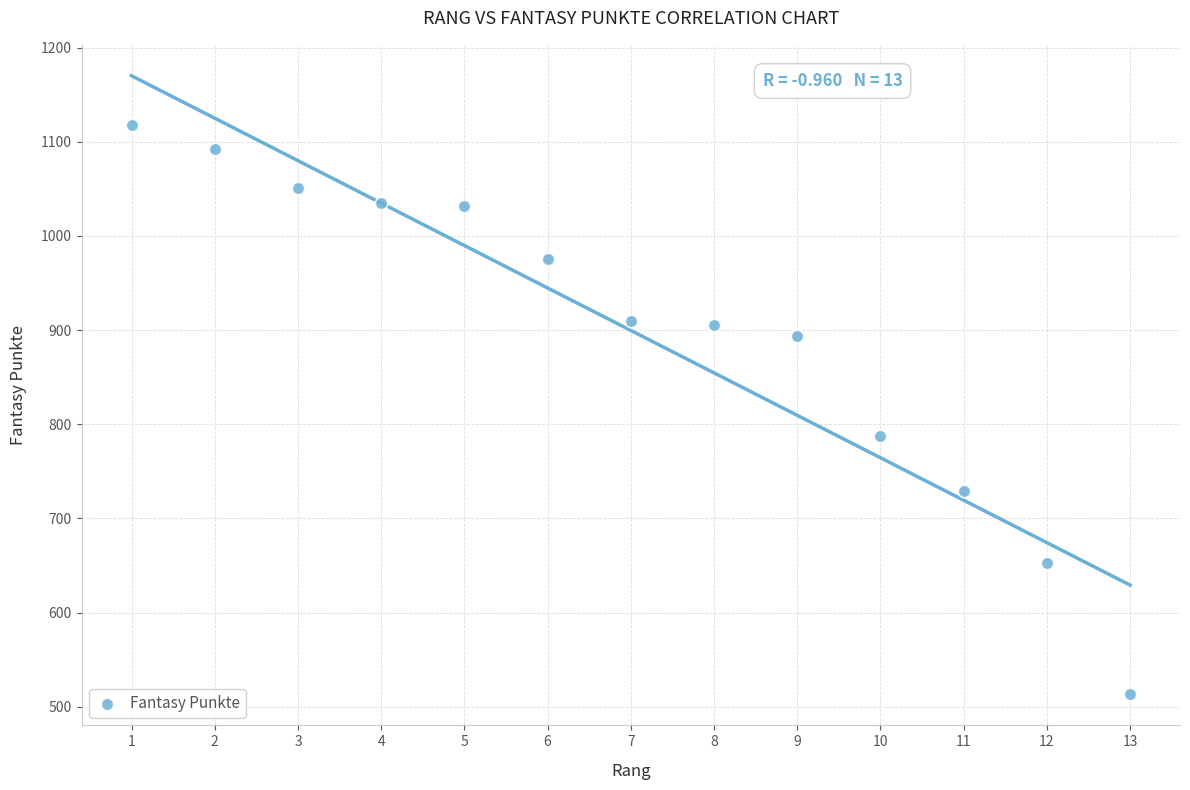

What is the range of X values (max minus min)?

12